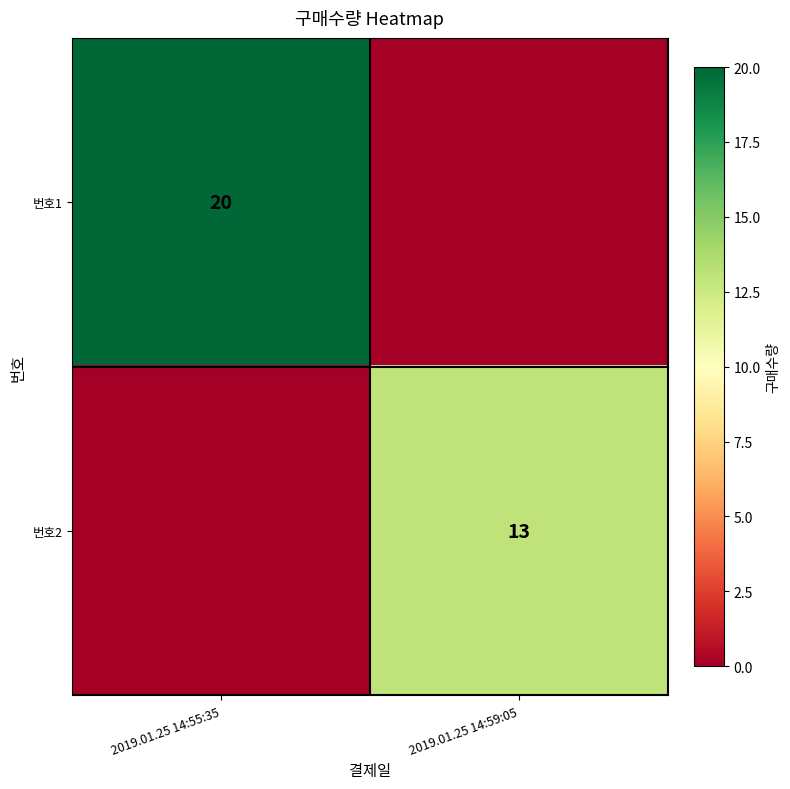

What is the difference between the highest and lowest values at 2019.01.25 14:59:05?

13